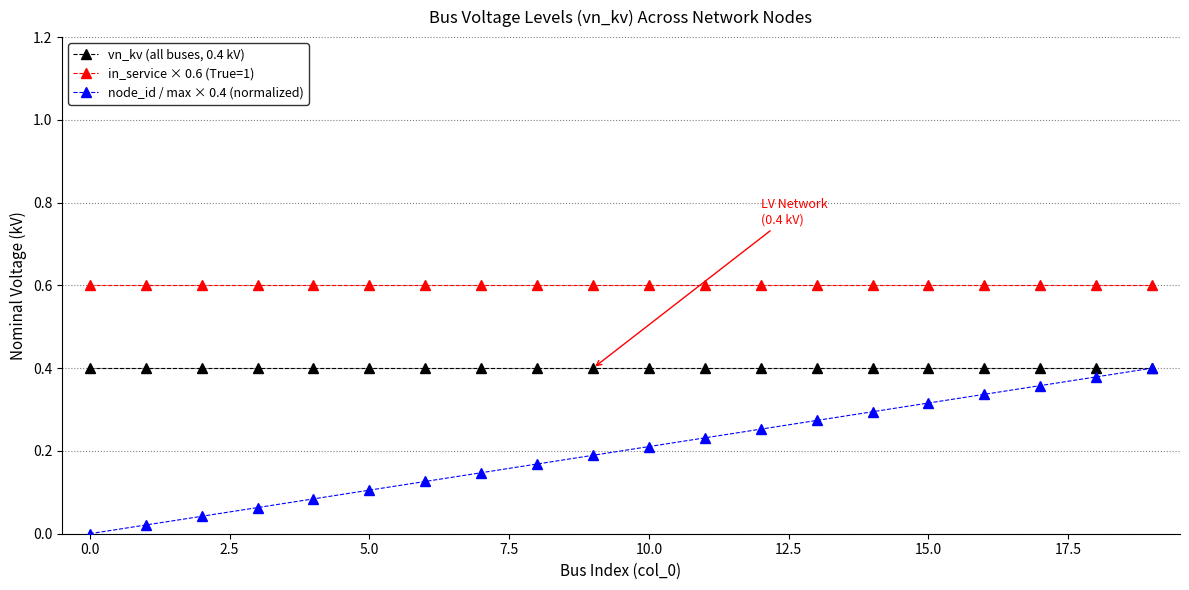

True or false: node_id / max × 0.4 (normalized) and in_service × 0.6 (True=1) intersect in this chart.

False